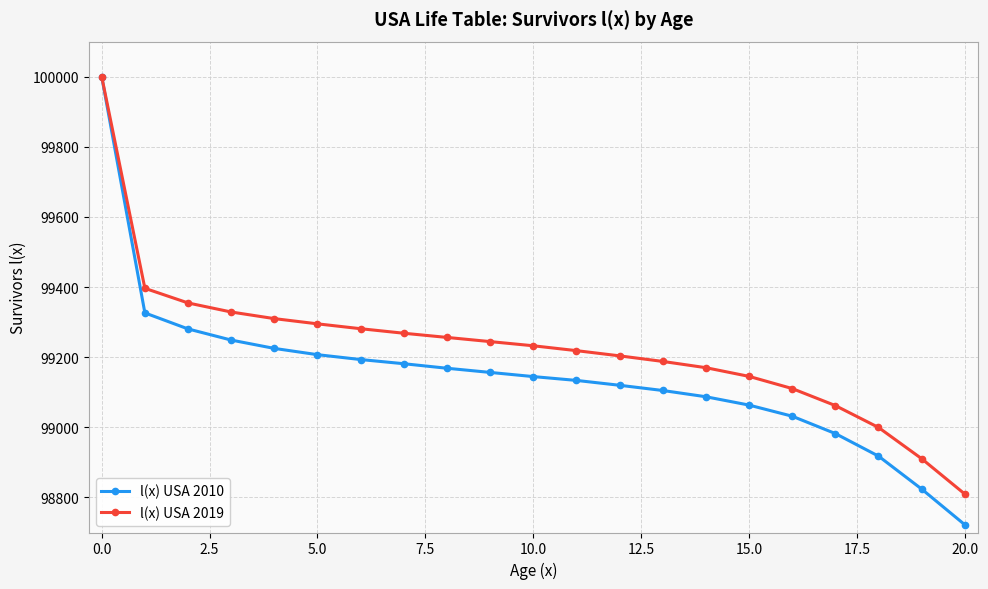

Which series has the largest total across all categories?

l(x) USA 2019